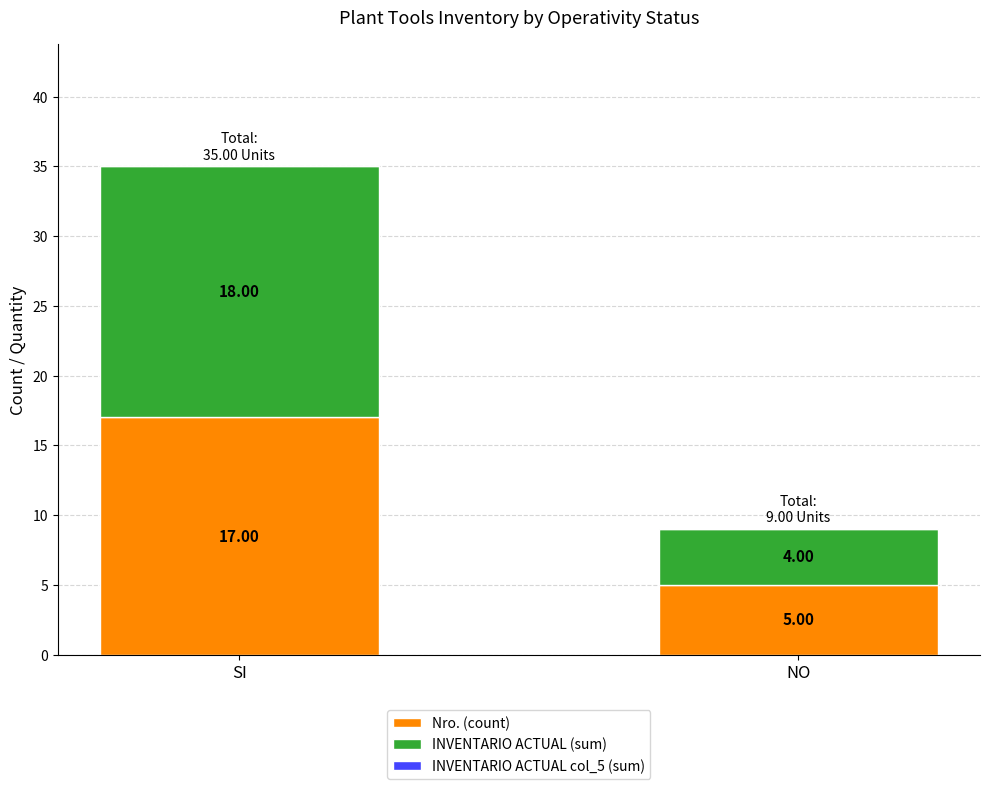

What is the average value of the Nro. (count) series?

11